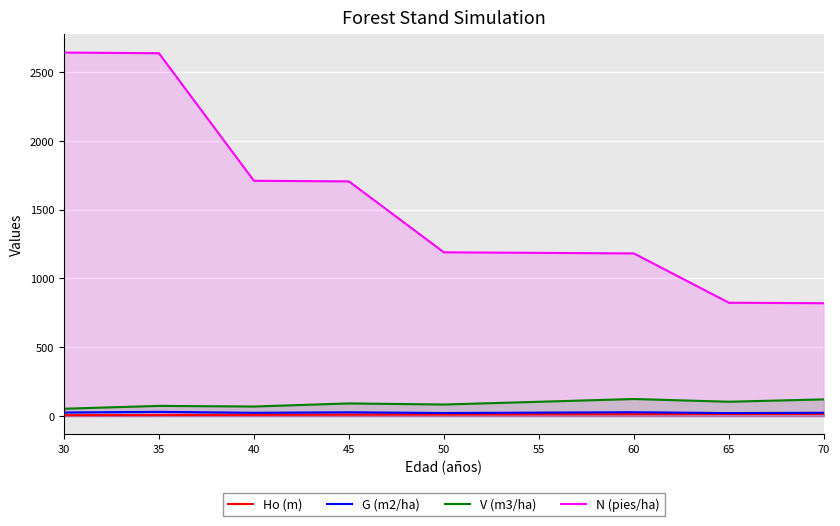

The G (m2/ha) series shows 28.0 at 60. True or false?

True